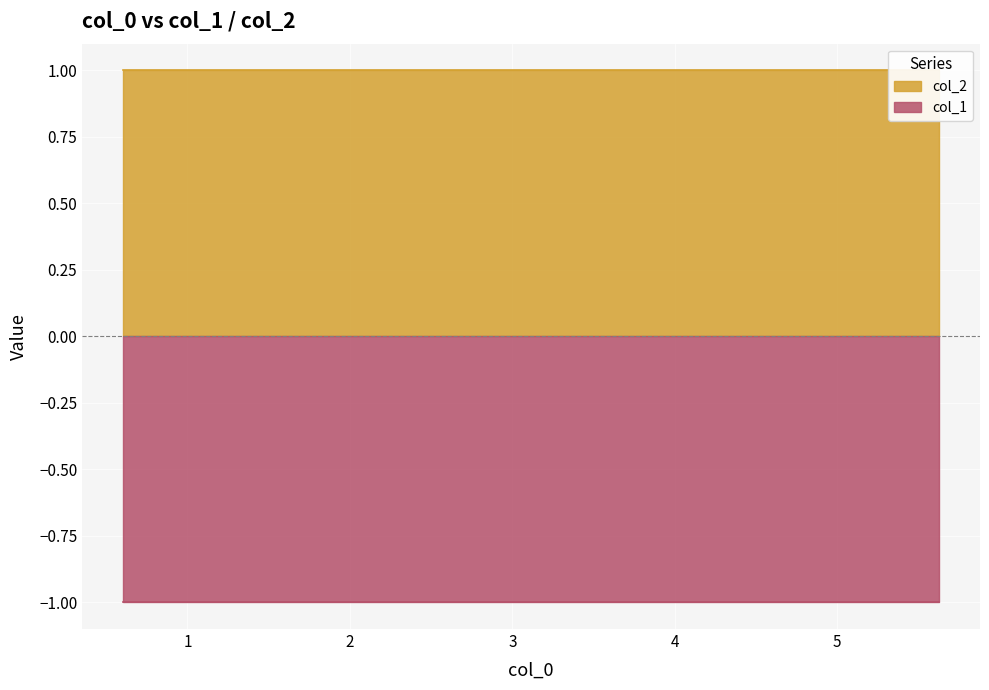

True or false: col_1 has more than 0 interior local peaks.

False